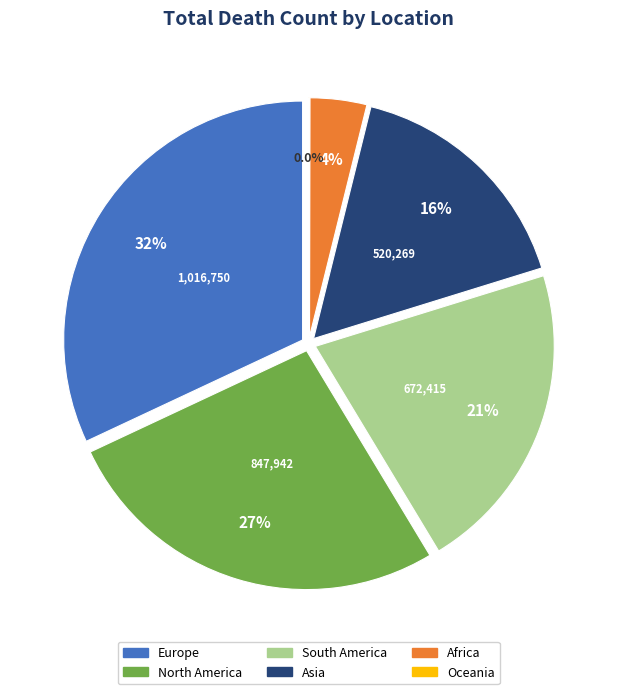

The Oceania slice represents 0% of the pie. True or false?

True